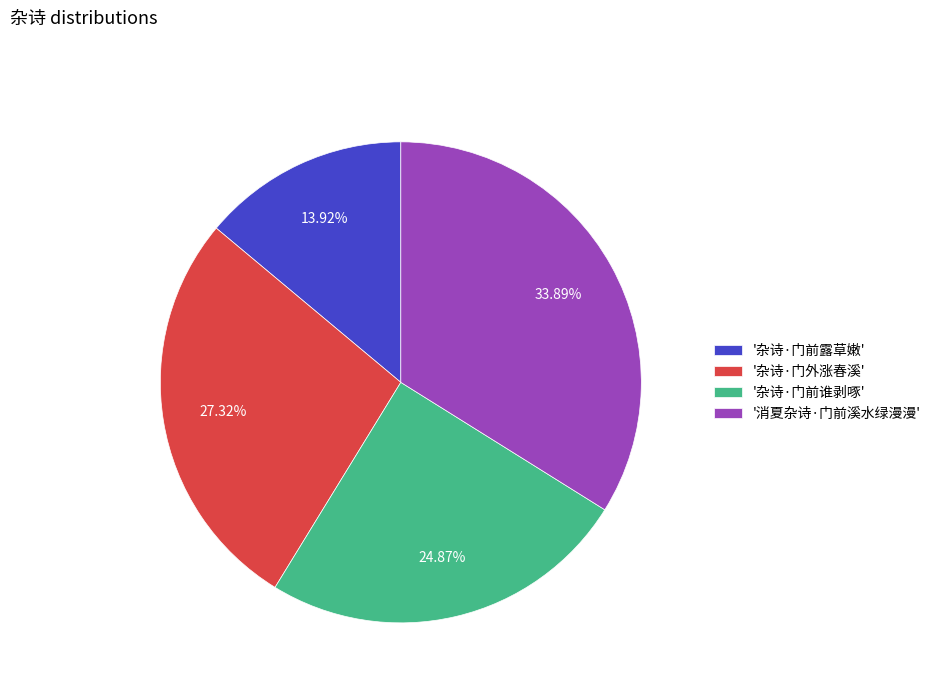

Does any single category account for the majority?

No